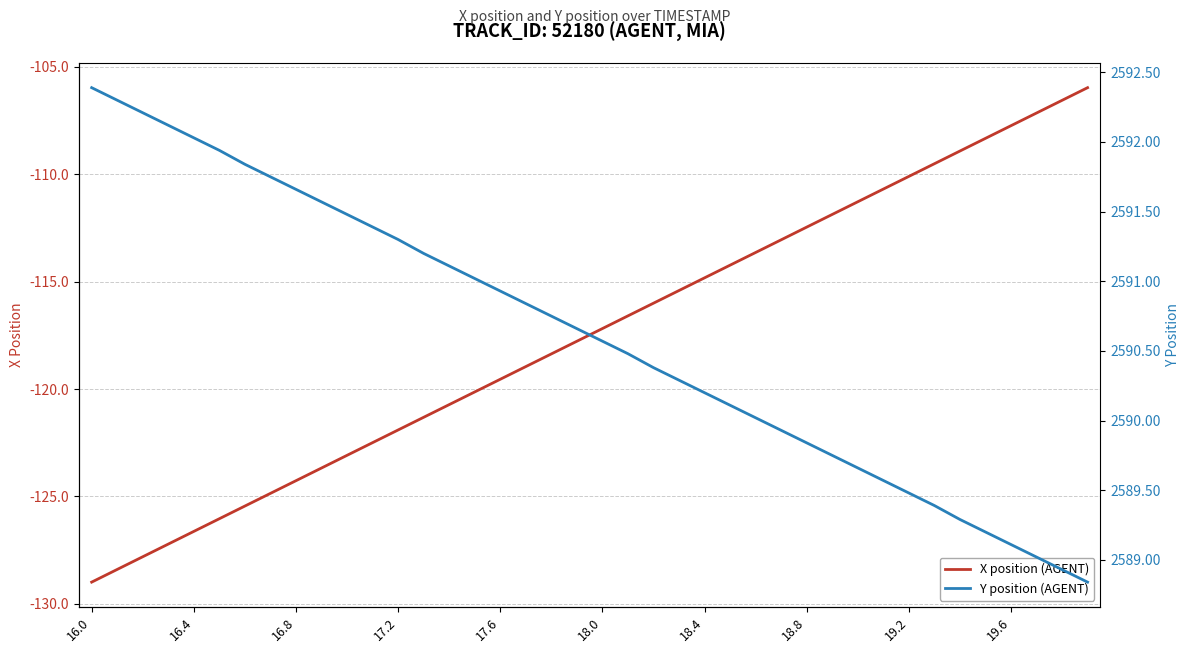

What is the minimum value for X position (AGENT)?

-129.0